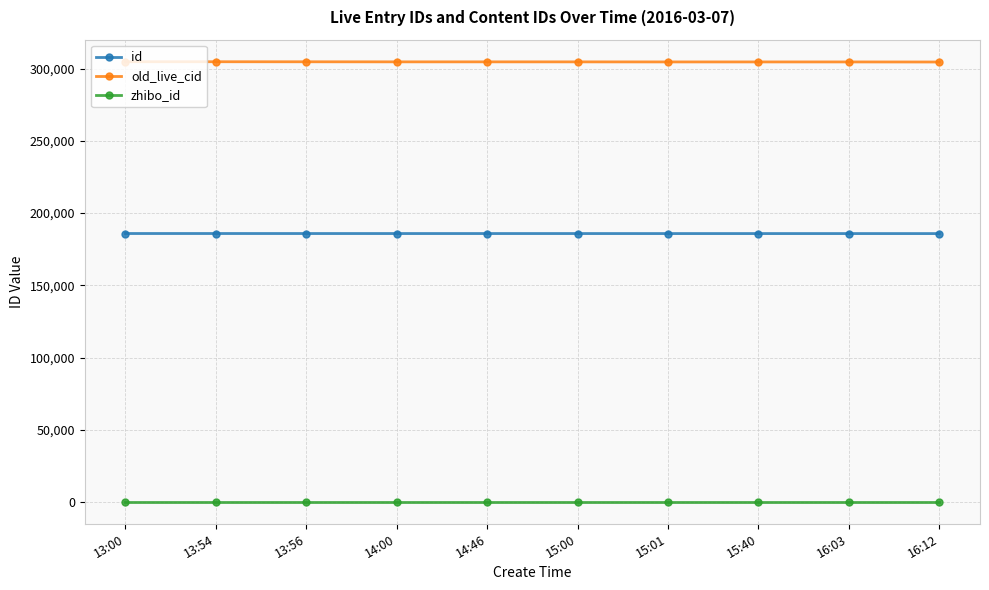

Rank the series by their maximum value, from lowest to highest.

zhibo_id, id, old_live_cid